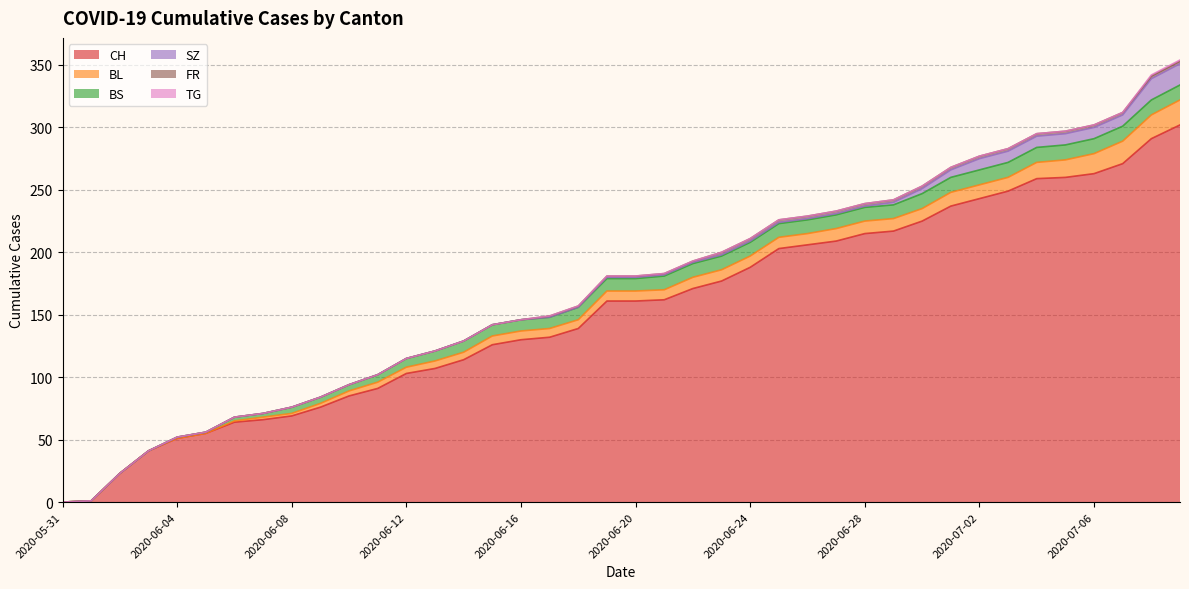

How many positive values does the TG series have?

2